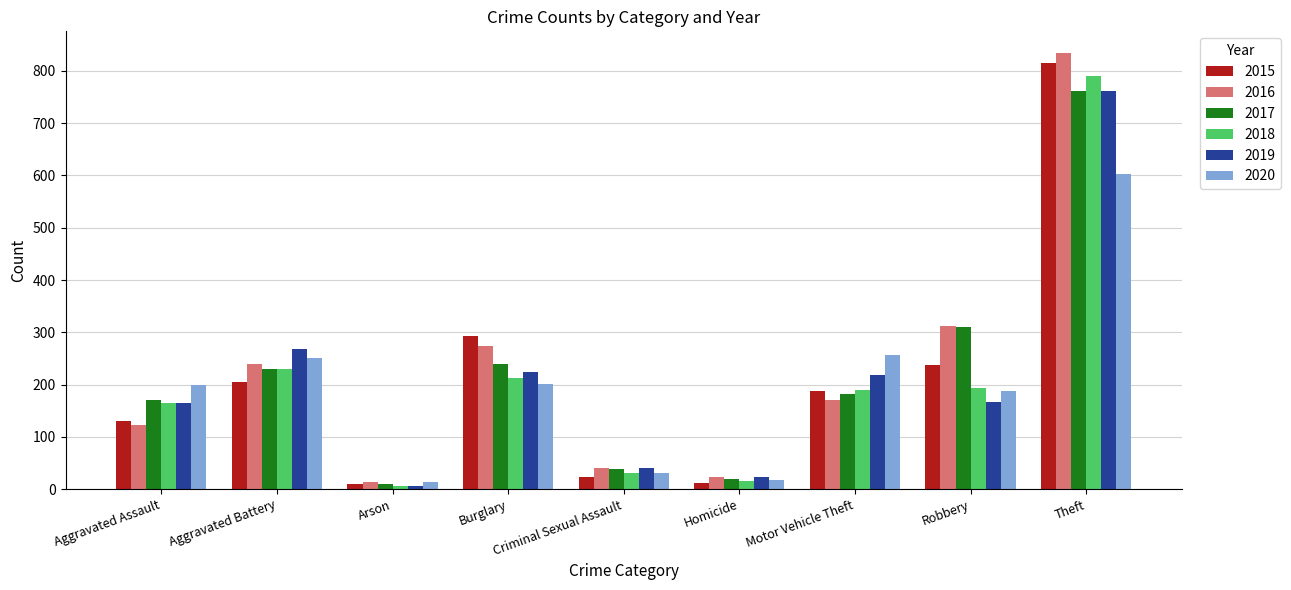

True or false: 2019 has a value of 146 at Burglary.

False